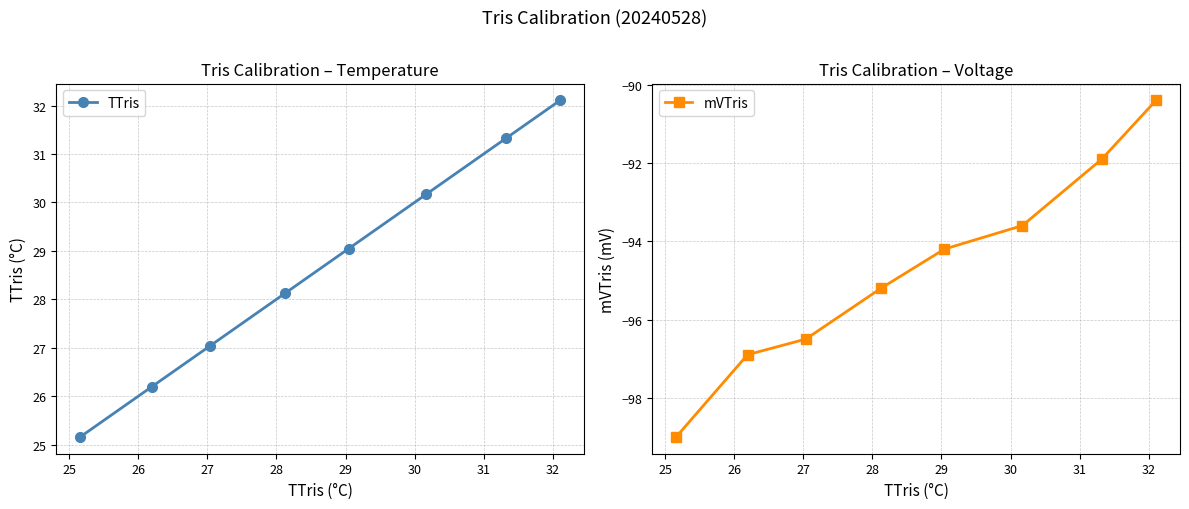

True or false: TTris has more than 0 interior local peaks.

False